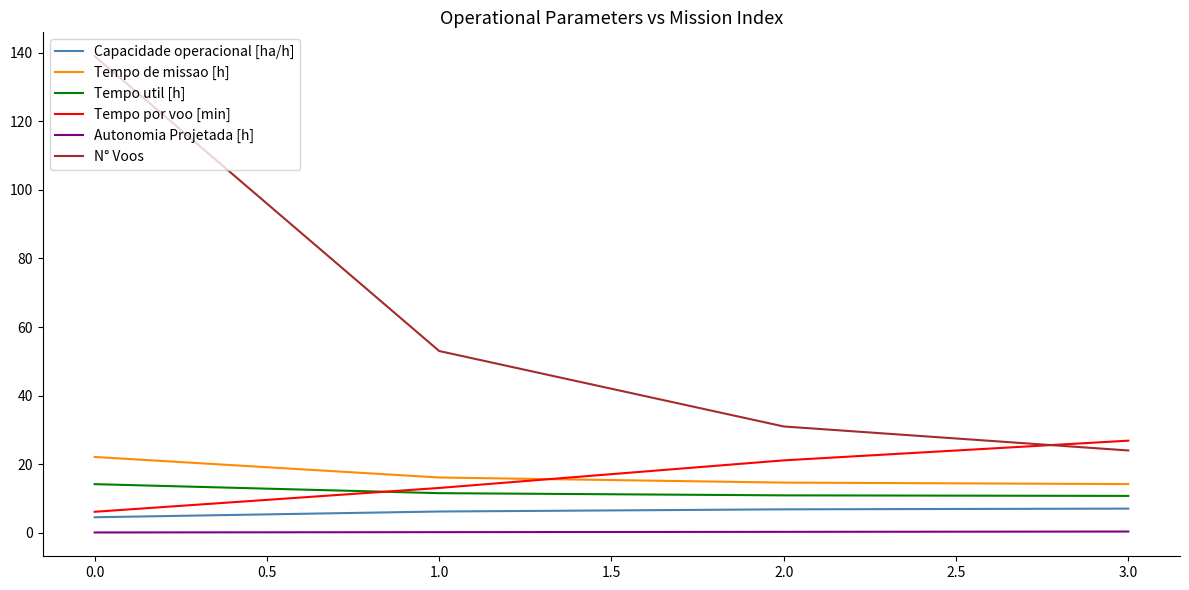

What is the maximum value shown in the chart?

139.0